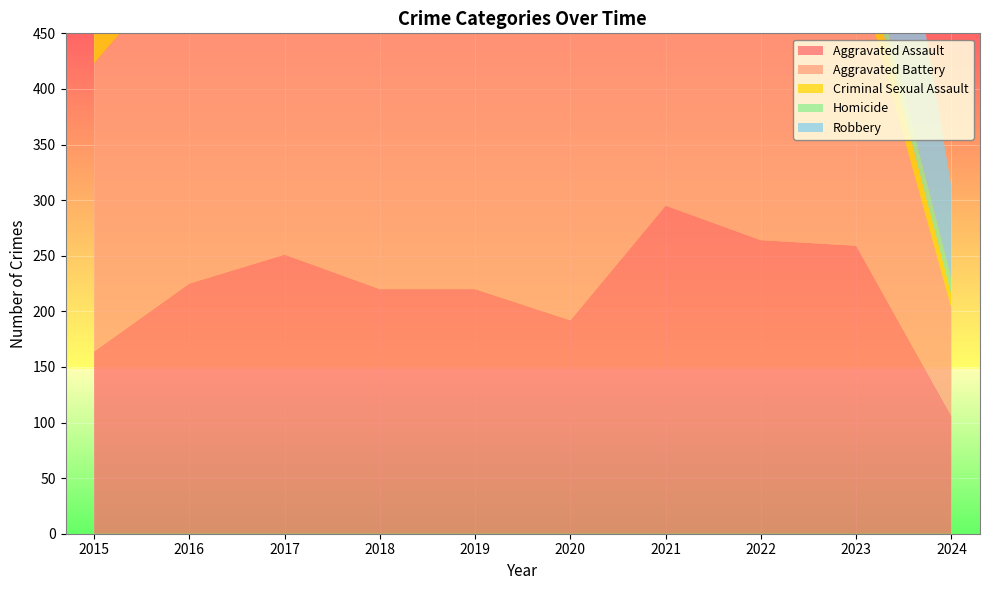

Reading left to right, extract all data points from this chart.

Aggravated Assault: 2015=164	2016=225	2017=251	2018=220	2019=220	2020=192	2021=295	2022=264	2023=259	2024=106
Aggravated Battery: 2015=259	2016=298	2017=303	2018=302	2019=267	2020=268	2021=270	2022=249	2023=252	2024=97
Criminal Sexual Assault: 2015=43	2016=51	2017=41	2018=51	2019=55	2020=40	2021=33	2022=45	2023=33	2024=12
Homicide: 2015=13	2016=28	2017=27	2018=23	2019=21	2020=34	2021=38	2022=35	2023=22	2024=14
Robbery: 2015=372	2016=381	2017=356	2018=302	2019=263	2020=174	2021=175	2022=227	2023=257	2024=83